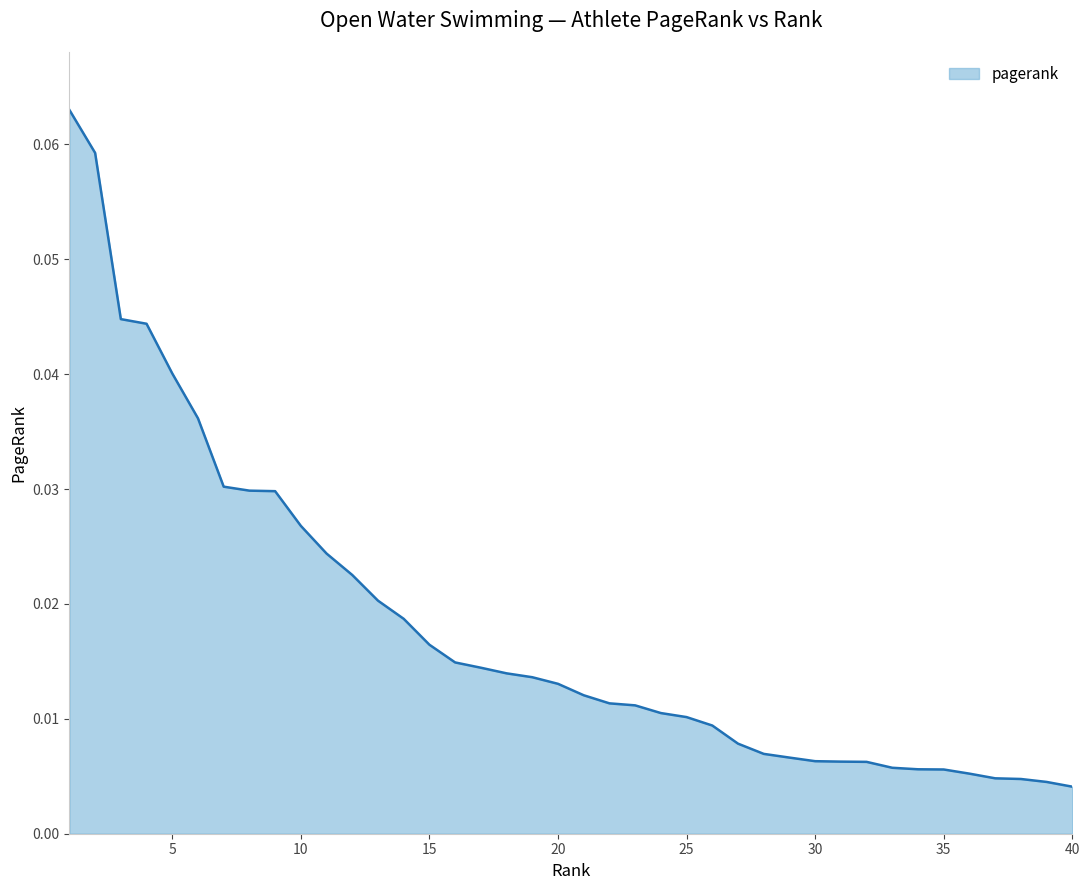

Where is the data nearest to the value 0?

40